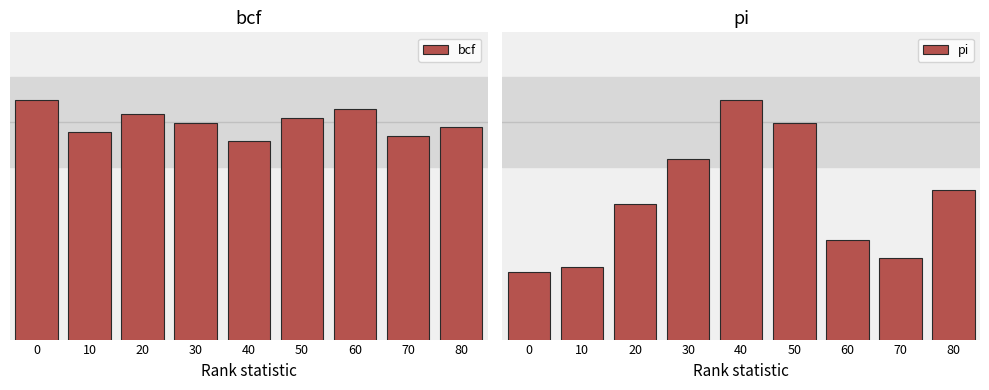

The value of pi at 80 is 0.3. True or false?

True